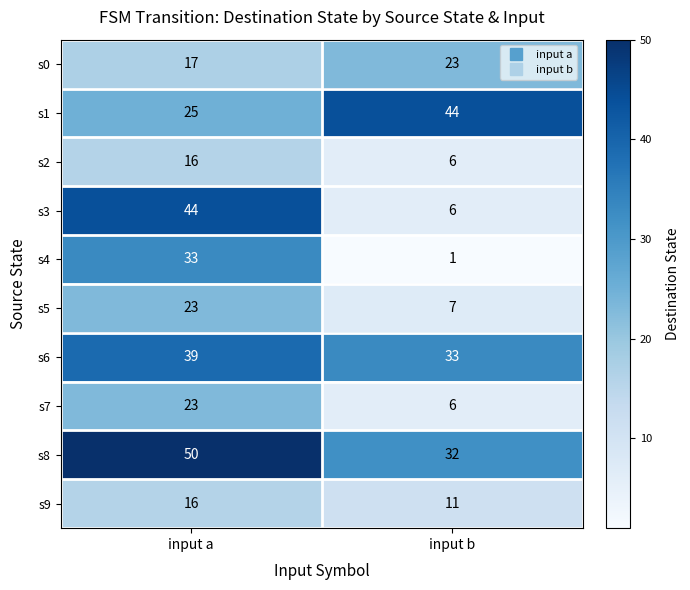

The value of s7 at input a is 23. True or false?

True